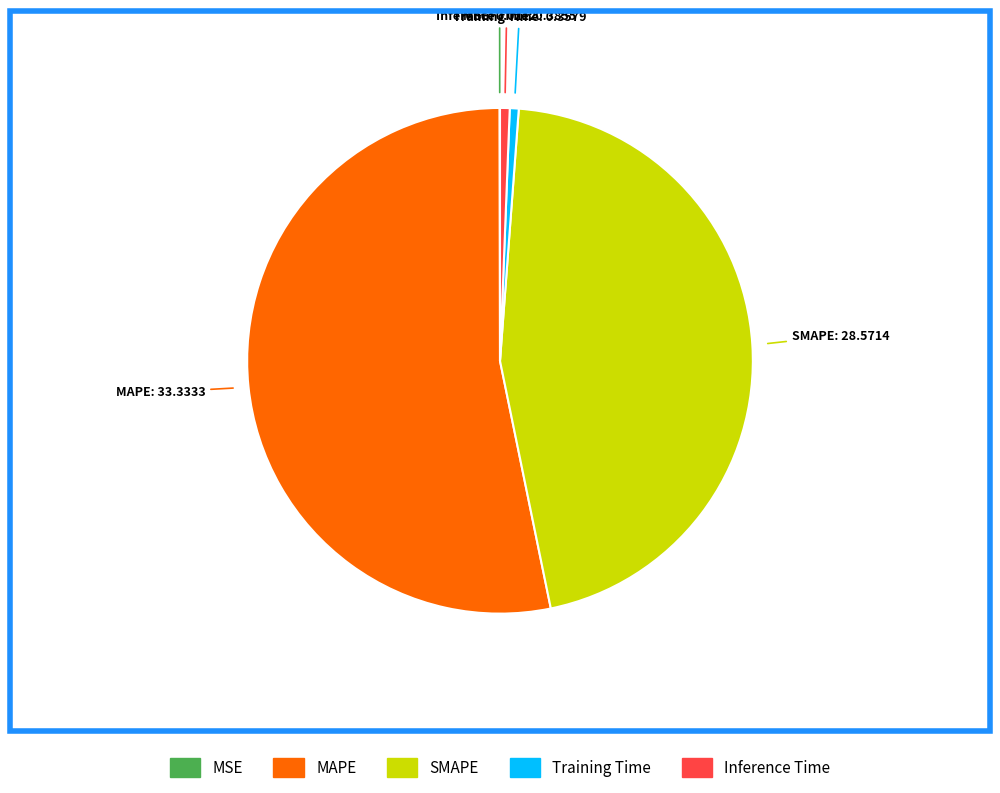

Which category accounts for the majority?

MAPE